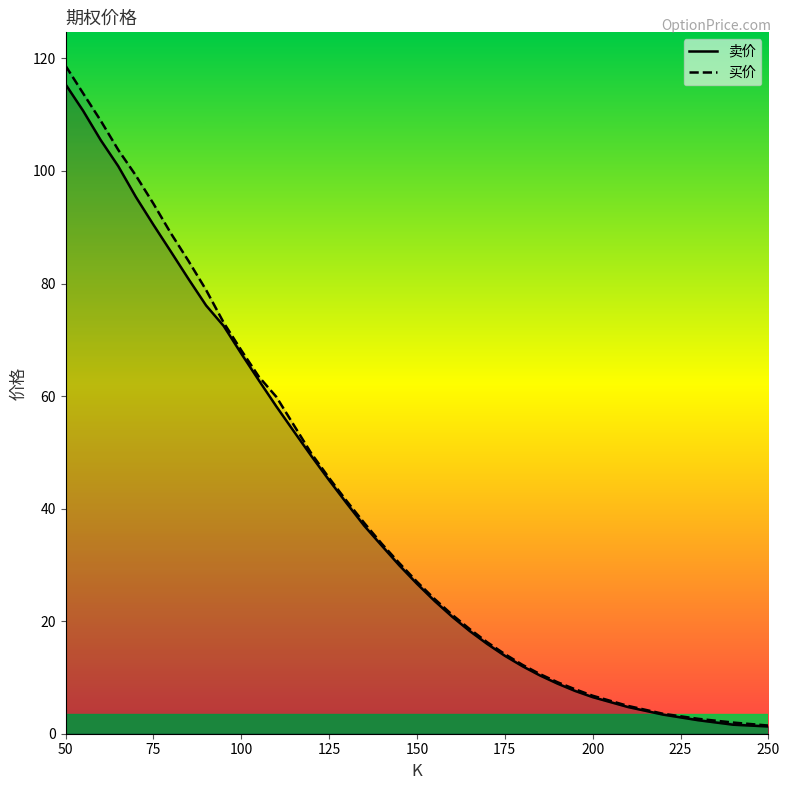

What is the smallest value displayed?

1.3